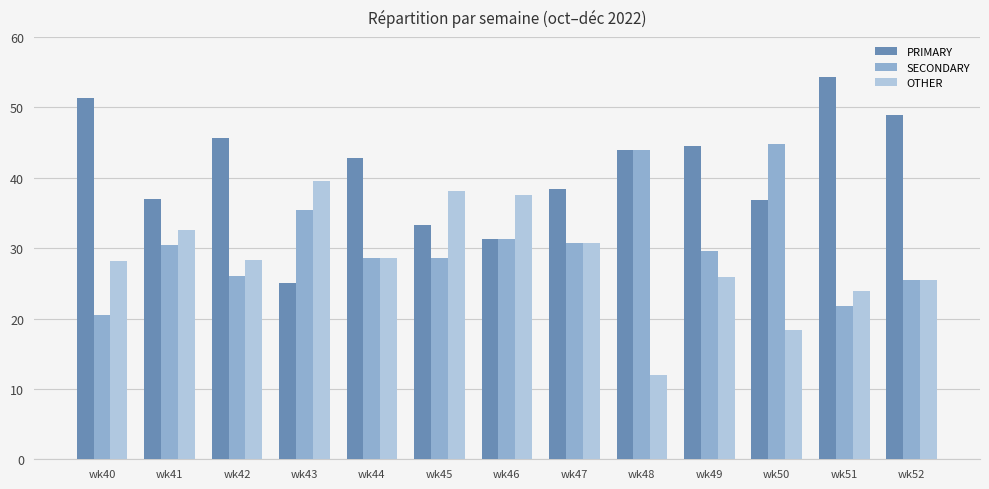

At which label is PRIMARY closest to 39?

wk47